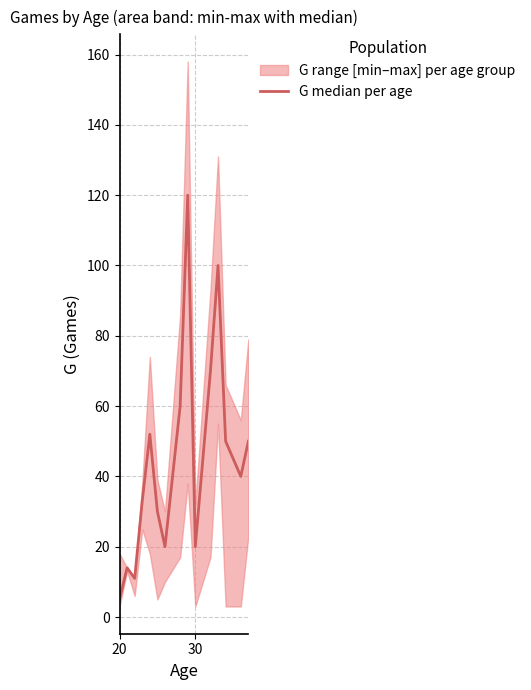

How many data points are less than 40?

7